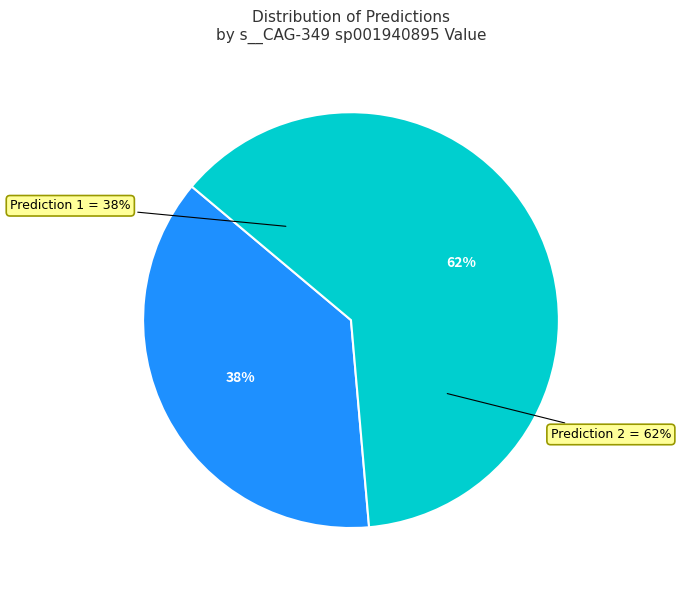

Is it true that 1 is 4% of the pie?

False